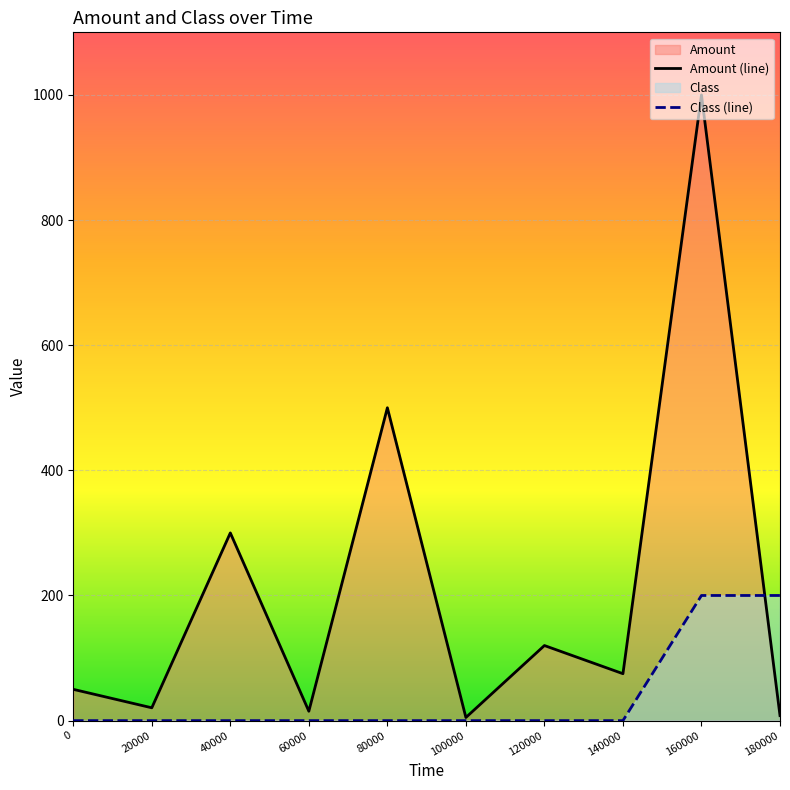

Reading left to right, list all the values displayed in this chart.

Amount: 0=50.0	20000=20.5	40000=300.0	60000=15.0	80000=500.0	100000=5.0	120000=120.0	140000=75.0	160000=1000.0	180000=8.0
Class: 0=0.0	20000=0.0	40000=0.0	60000=0.0	80000=0.0	100000=0.0	120000=0.0	140000=0.0	160000=200.0	180000=200.0